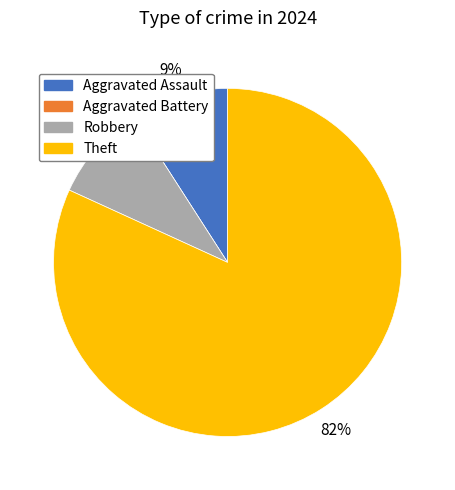

To the nearest percent, what is the average slice percentage?

25%